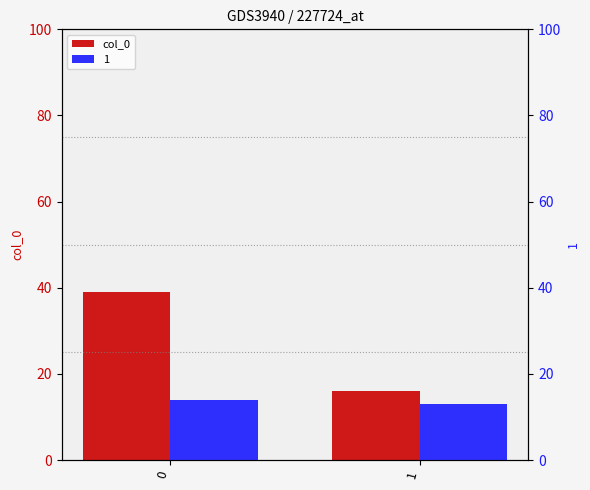

What is the greatest value displayed?

39